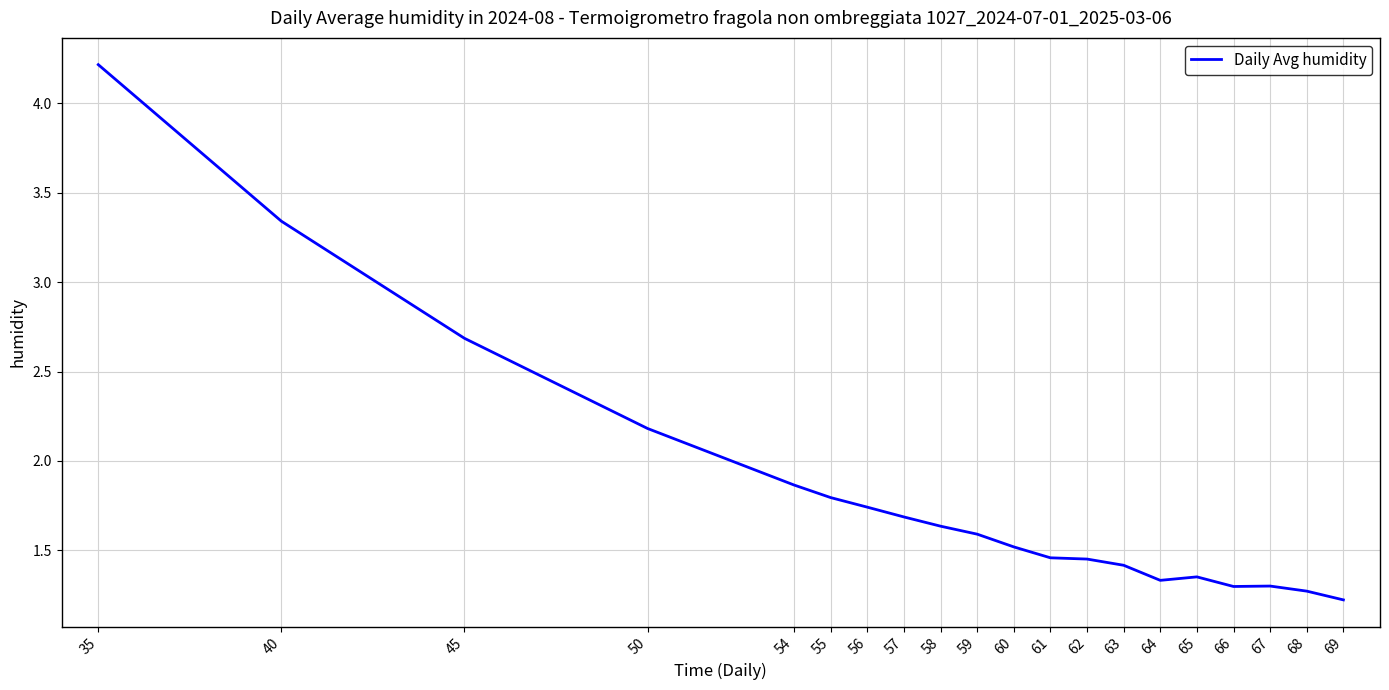

What is the difference between the maximum and minimum values?

3.0